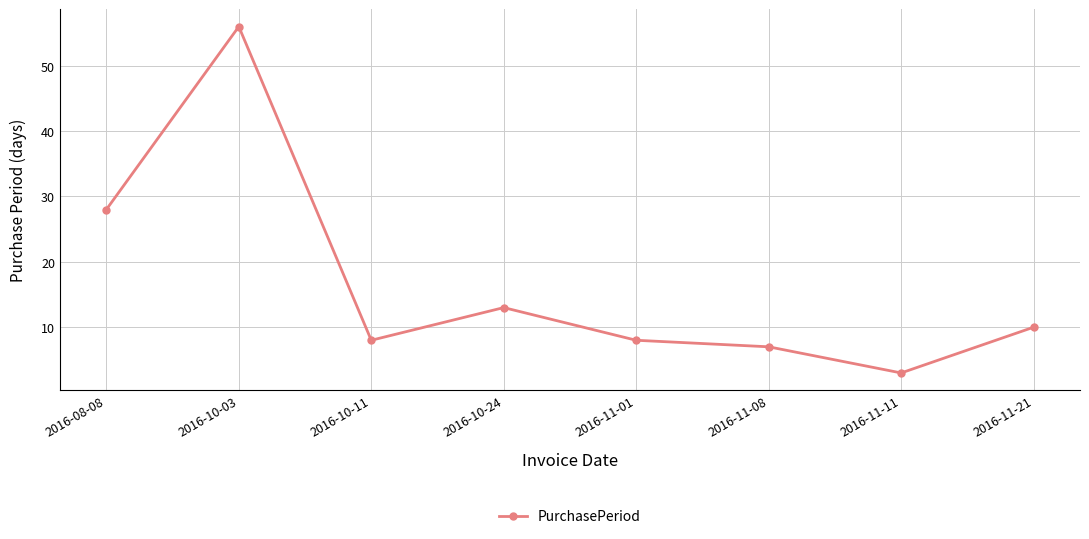

What is the ratio of the value at 2016-08-08 to the value at 2016-11-08?

4.0